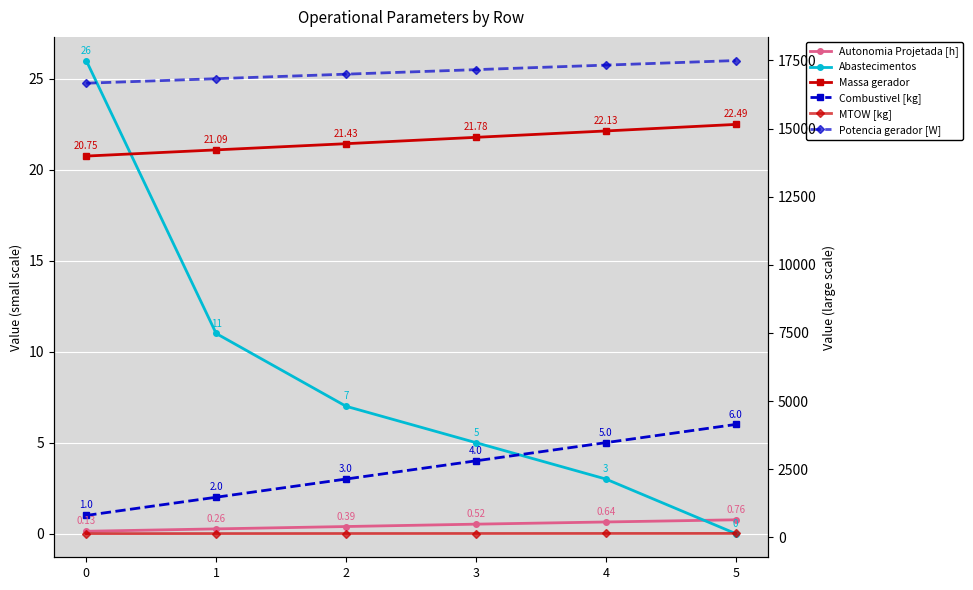

What is the value of the Massa gerador point at the 4th from the left?

21.8